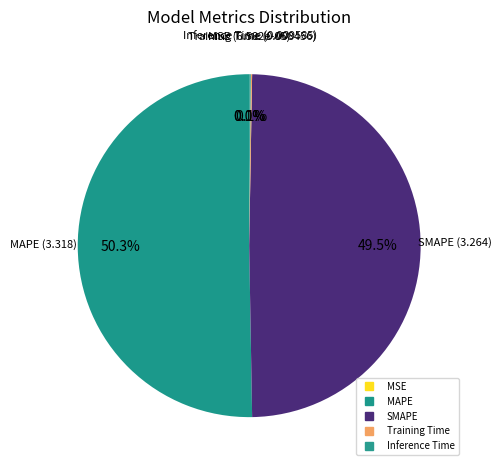

What percentage do SMAPE and MSE together represent?

49.5%